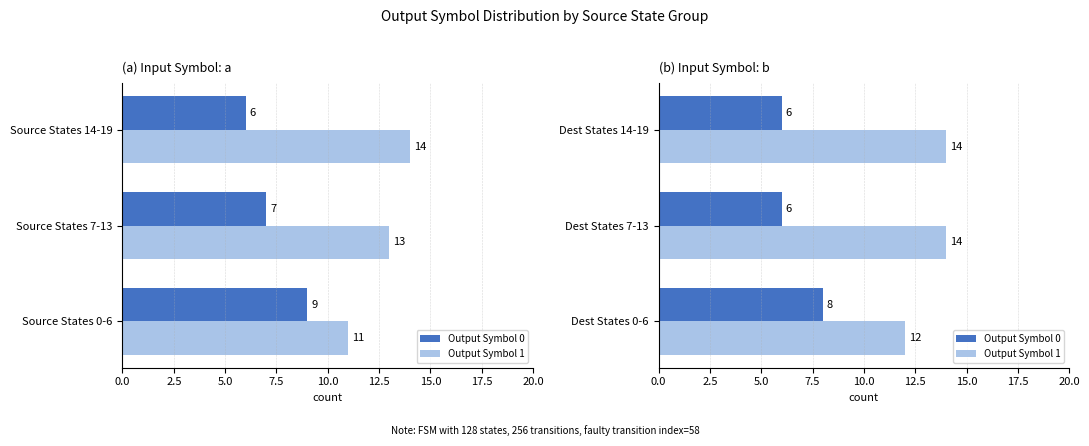

True or false: Output Symbol 1 has a value of 5 at Dest States 0-6.

False